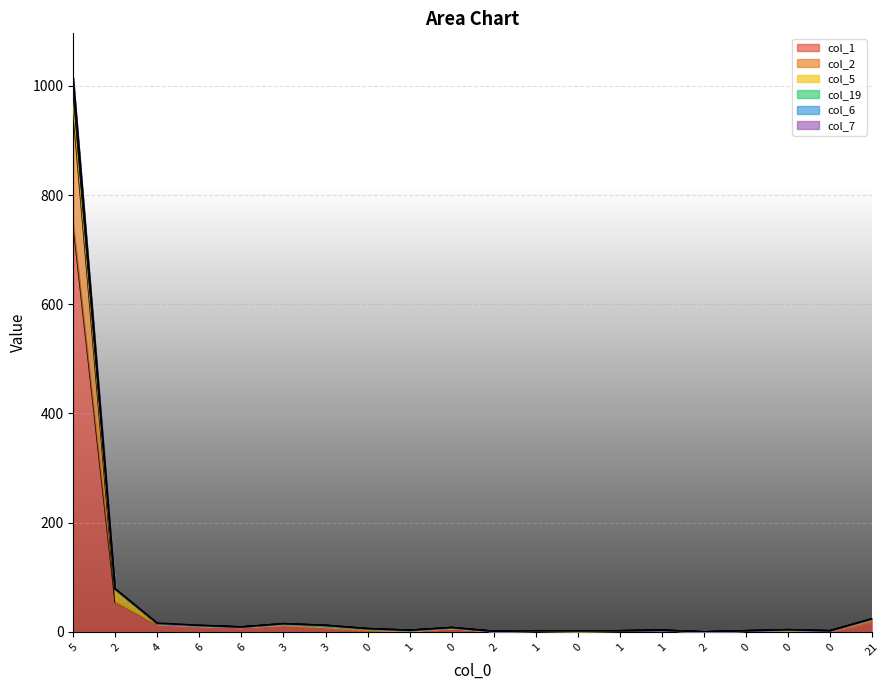

The value of col_7 at 0 is 10. True or false?

False